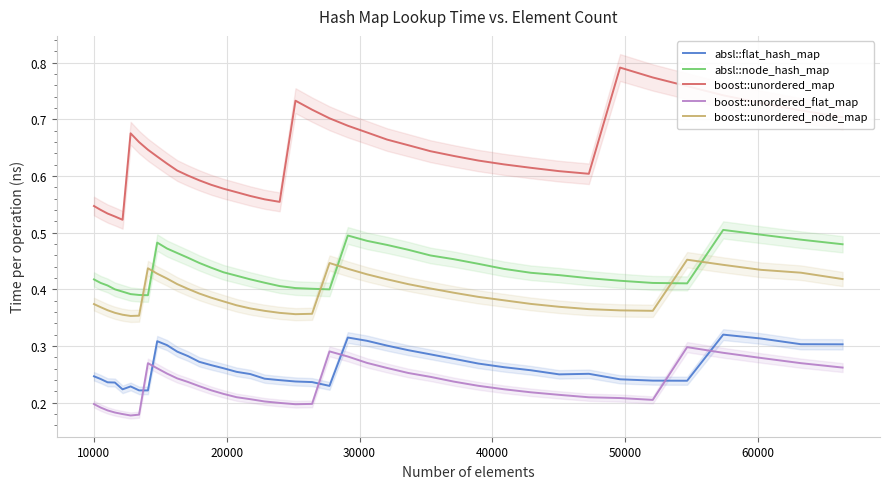

True or false: boost::unordered_node_map and boost::unordered_map intersect in this chart.

False